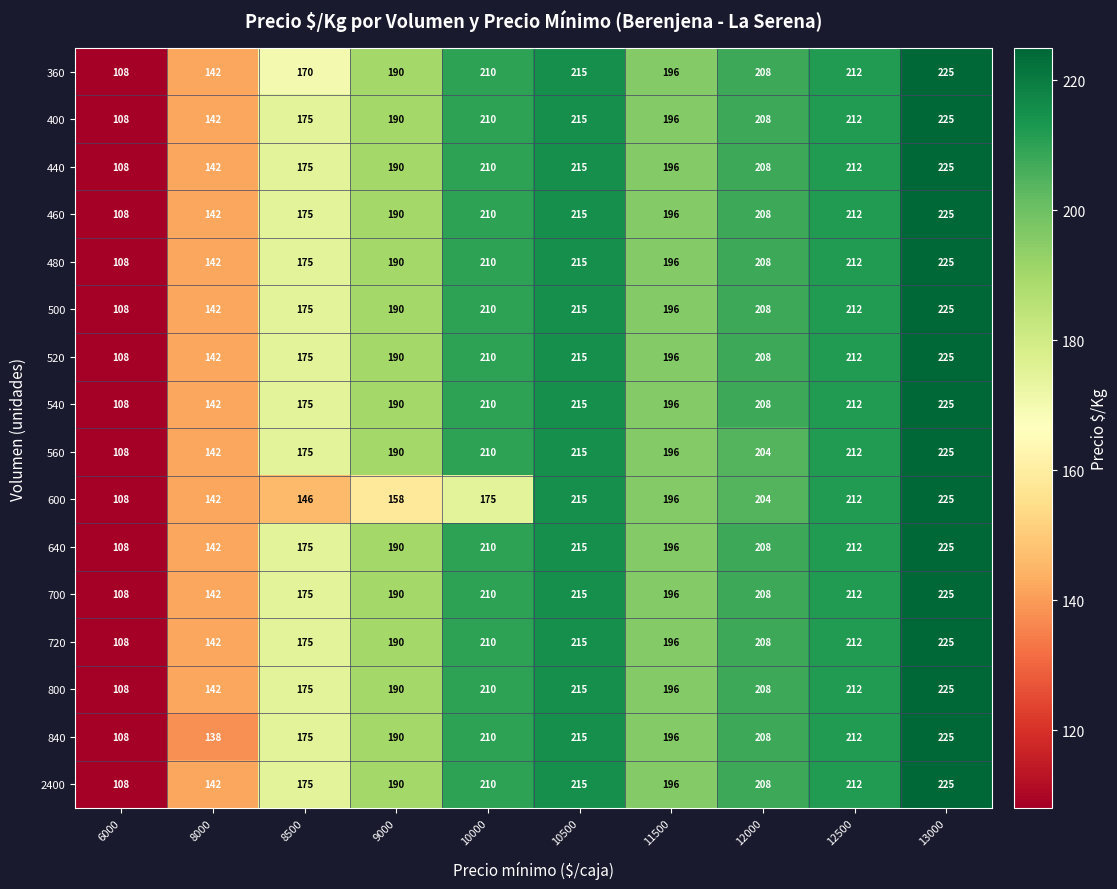

List the labels in order of 400 value, largest first.

13000, 10500, 12500, 10000, 12000, 11500, 9000, 8500, 8000, 6000